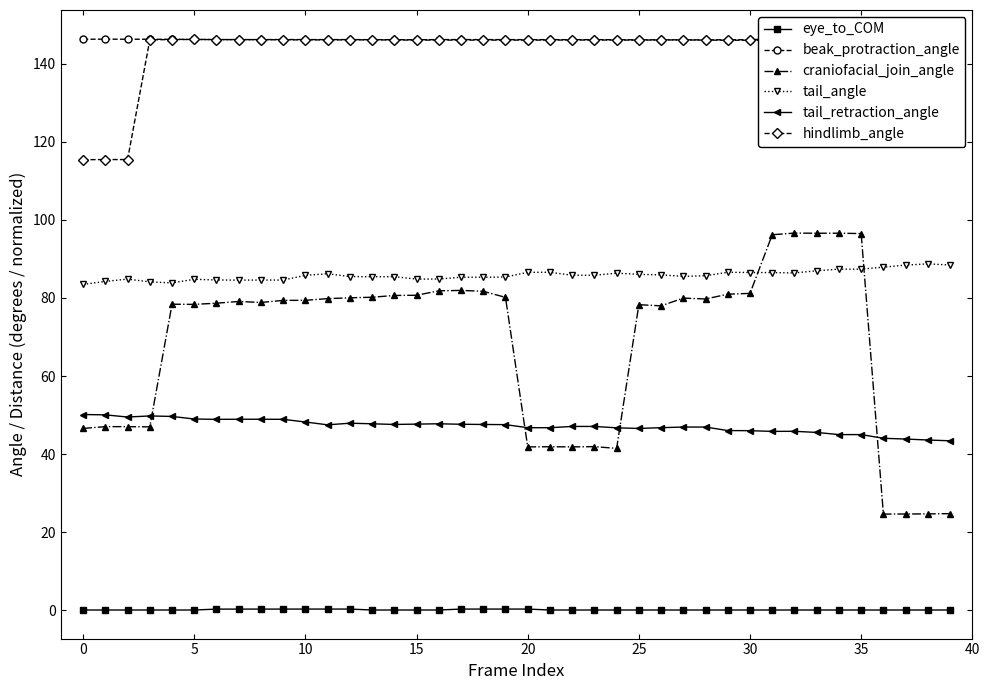

Which series has the largest range (max minus min)?

craniofacial_join_angle